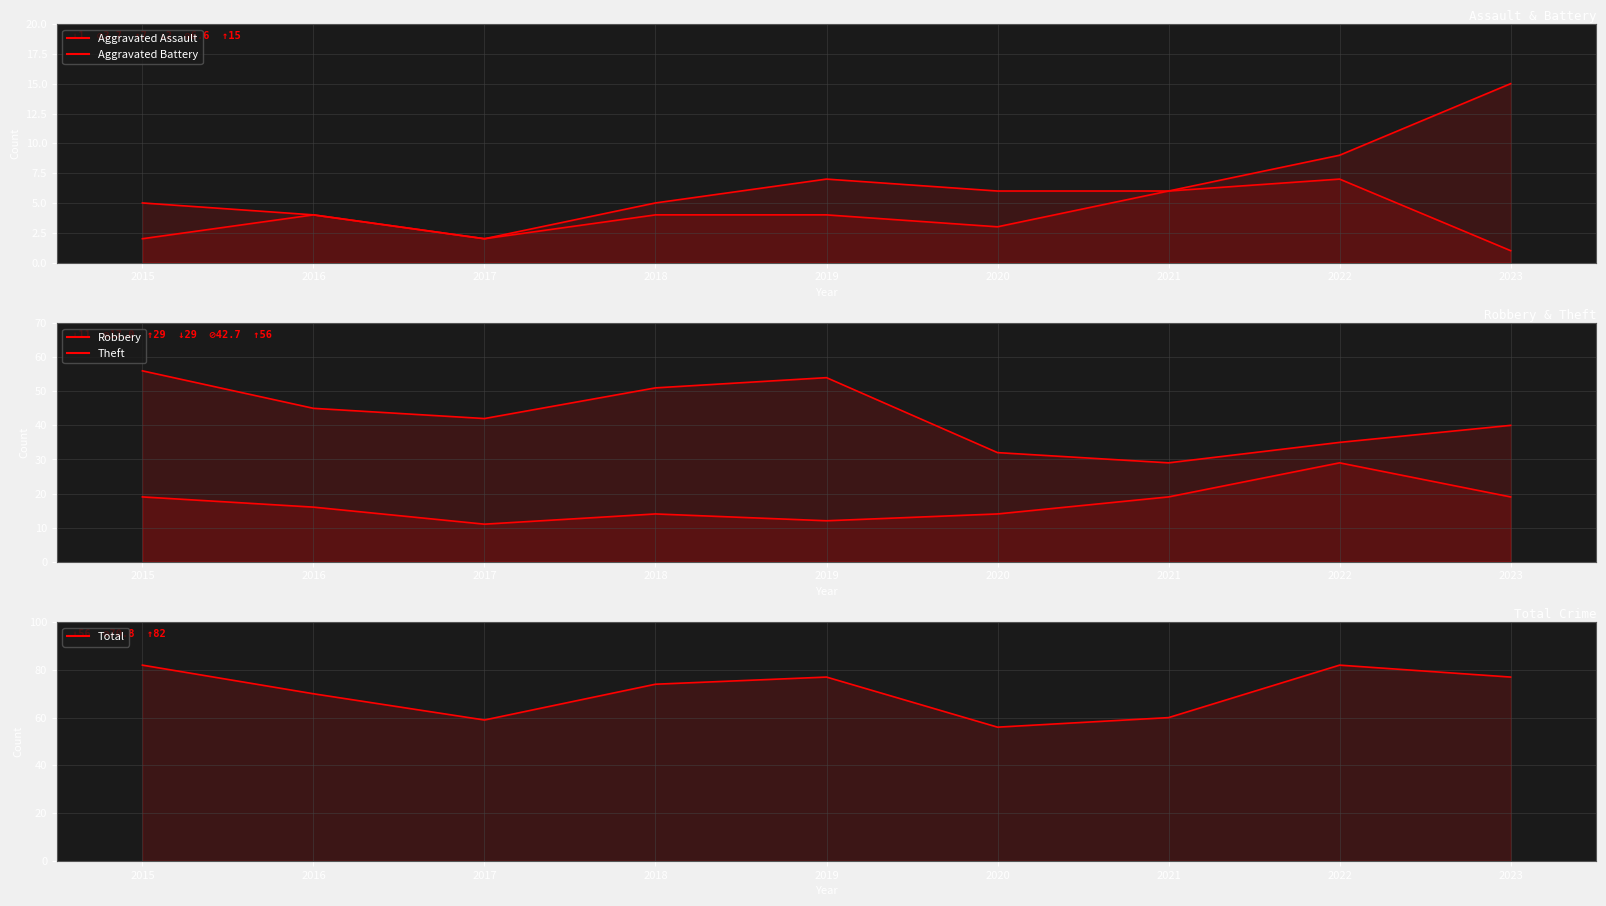

What is the sum of all Total values?

637